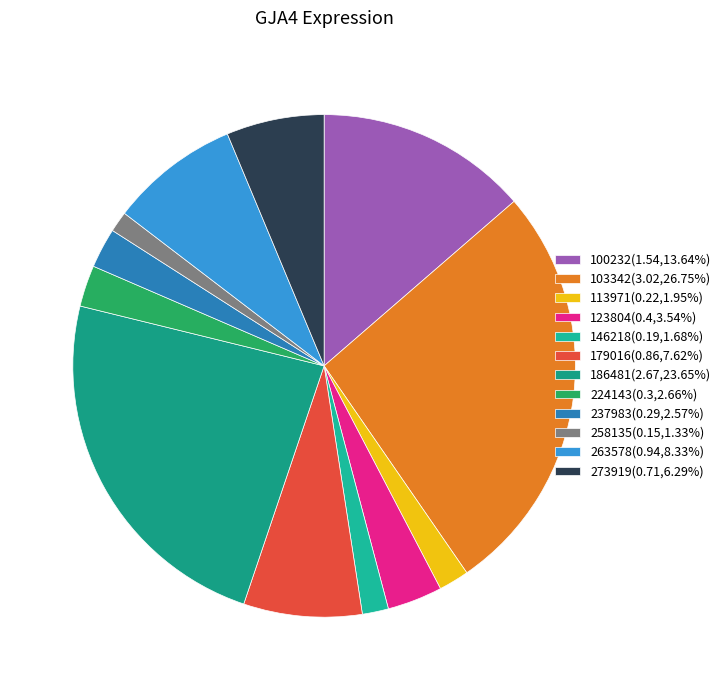

How much of the chart is everything except 273919?

93.7%